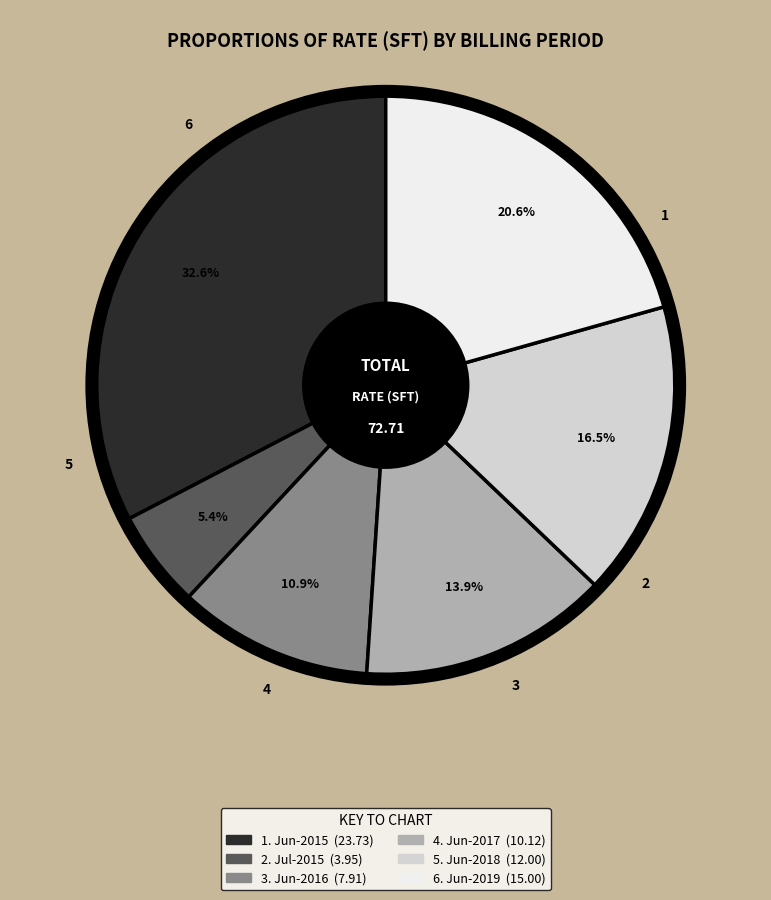

Is there a majority slice in this chart?

No